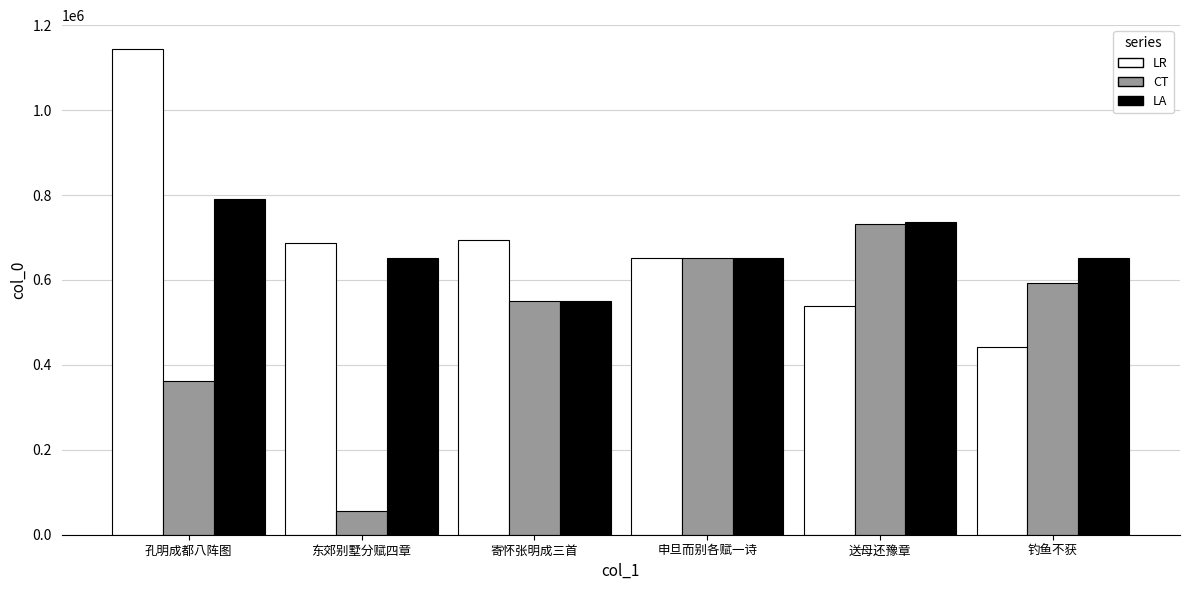

How many groups of bars are there?

6